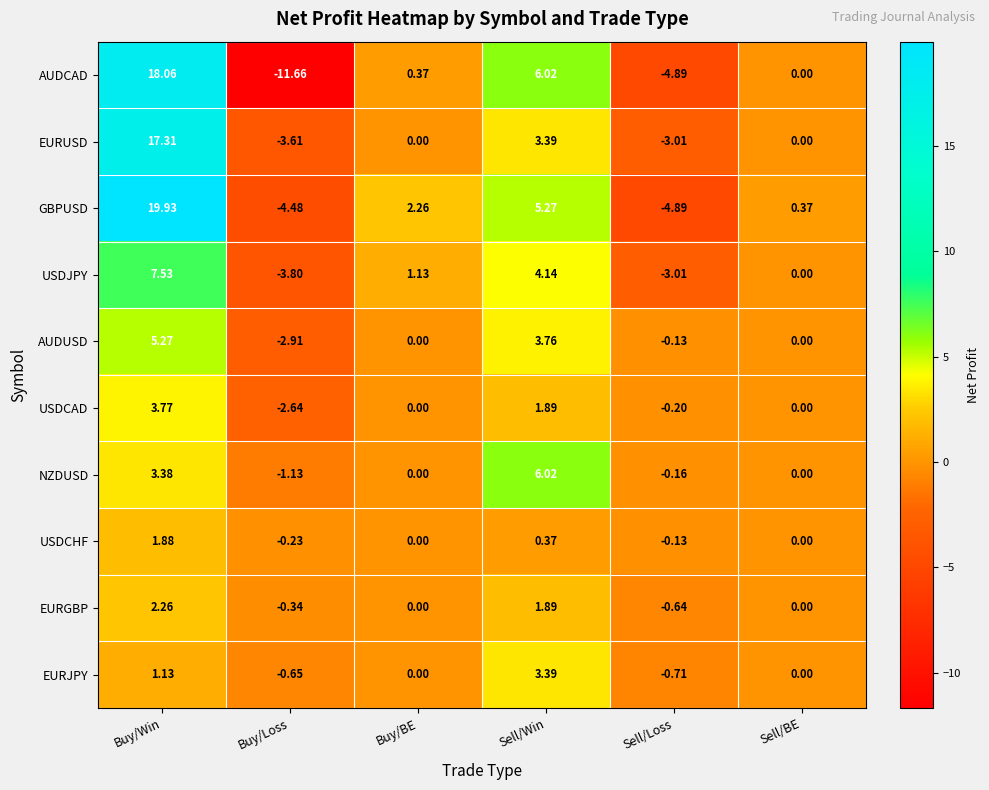

Is the value of NZDUSD at Buy/Win greater than the value of USDCAD at Buy/Loss?

Yes